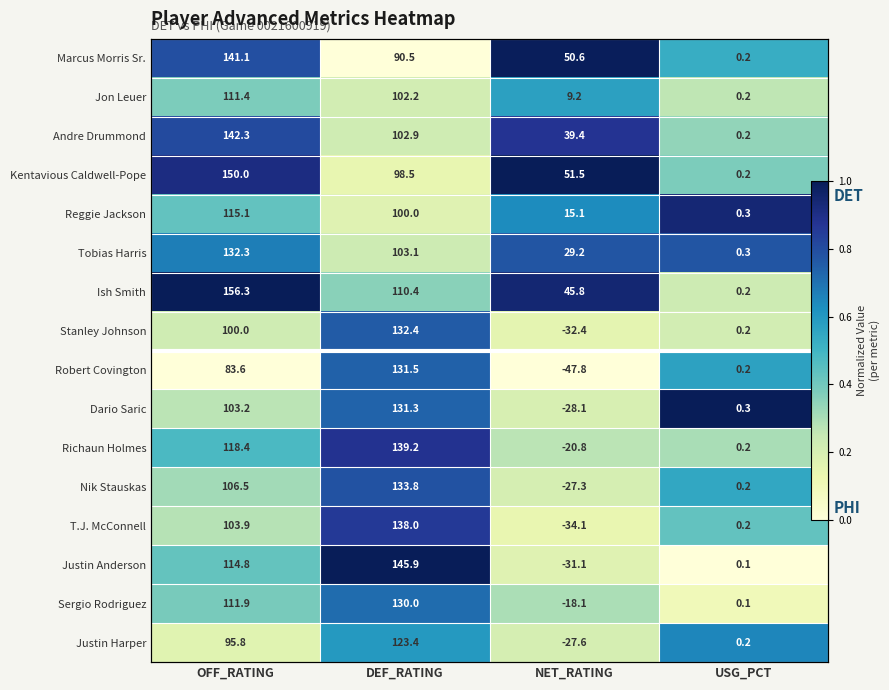

Which category has the highest value across all series?

NET_RATING